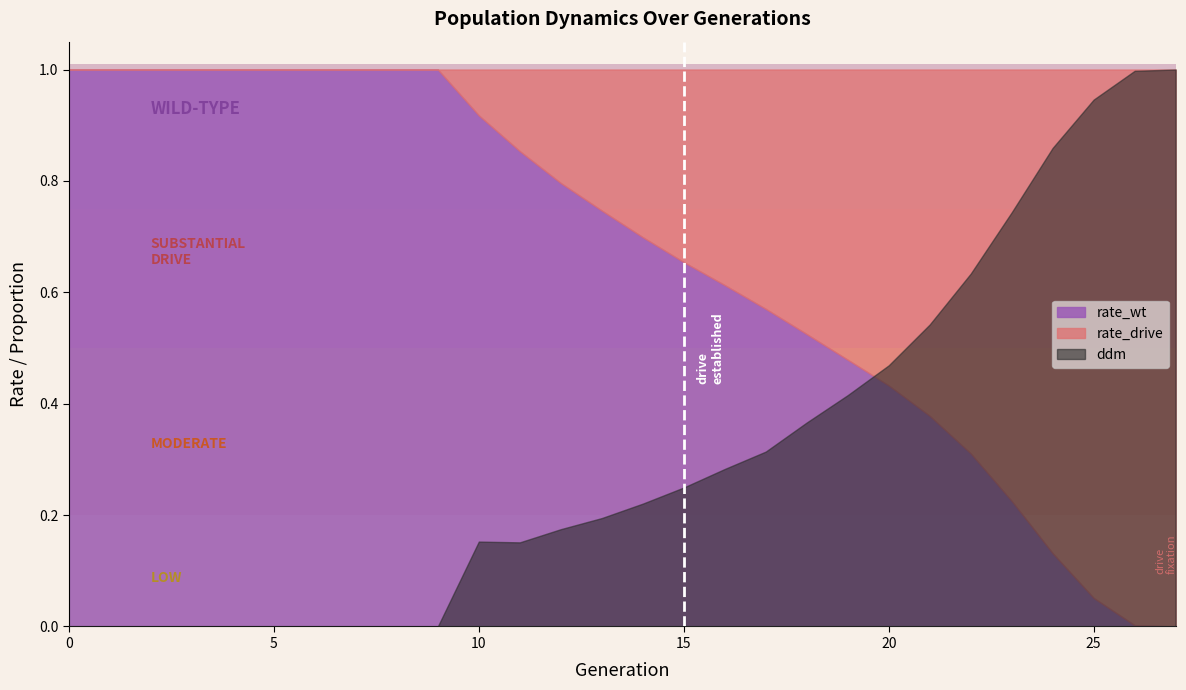

Count the number of data series in this chart.

3